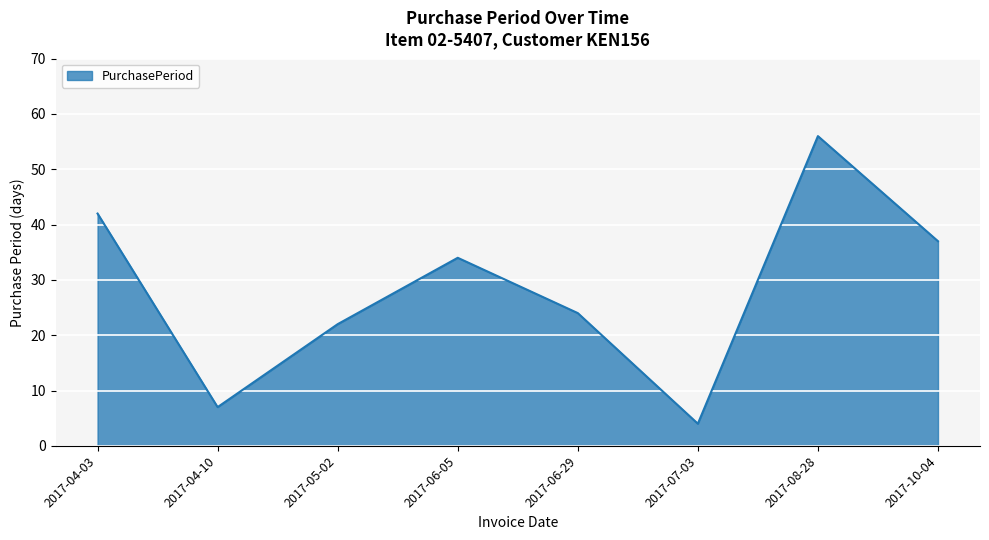

What value does the data have at 2017-04-03, to the nearest 10?

40